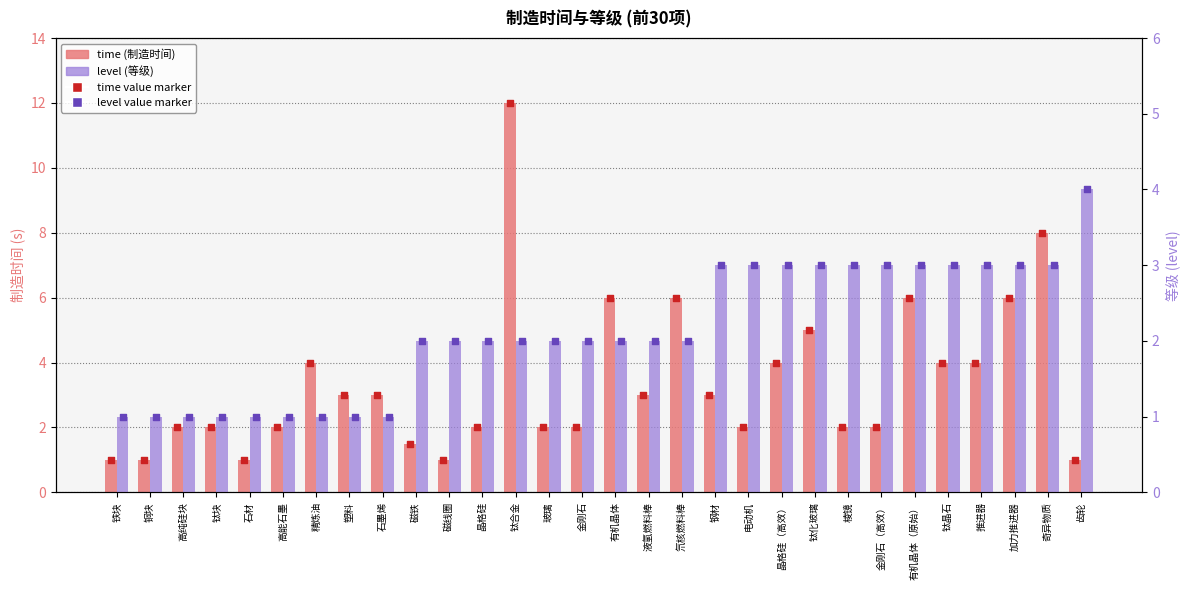

What are all the series names shown in the legend?

time, time value, level, level value